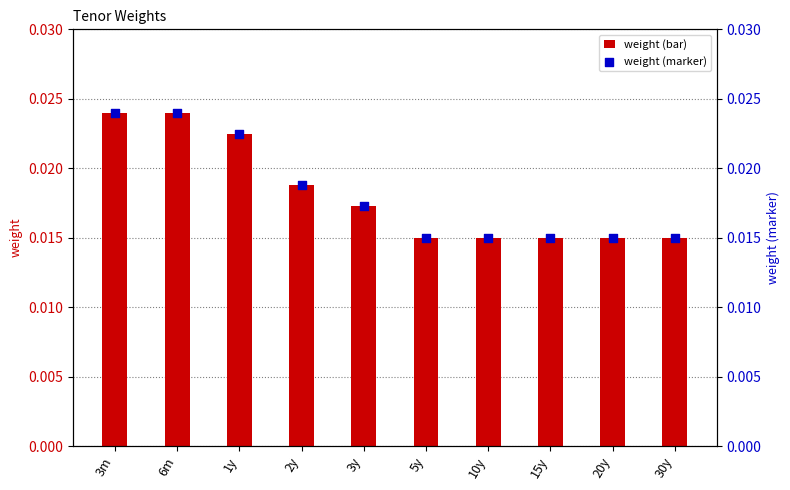

Which series reaches the maximum Y coordinate?

weight